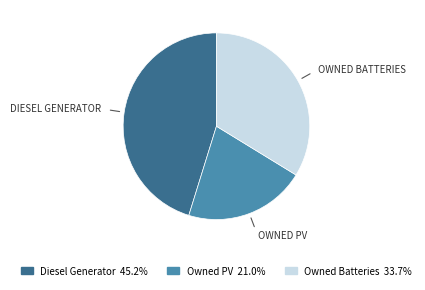

Does Owned PV account for over 50% of the chart?

No